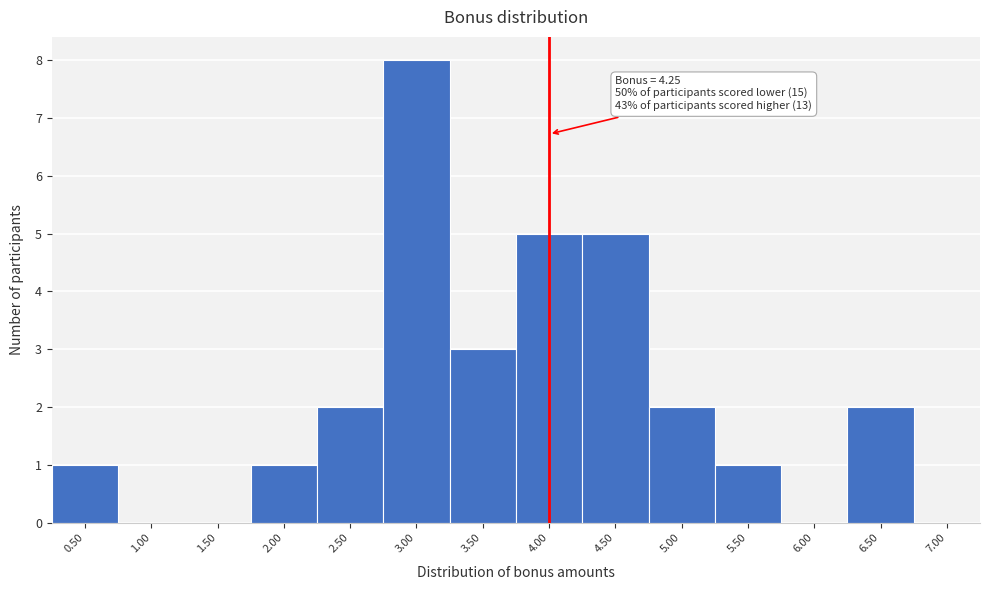

Reading left to right, what are all the values shown in this chart?

0.50=1	1.00=0	1.50=0	2.00=1	2.50=2	3.00=8	3.50=3	4.00=5	4.50=5	5.00=2	5.50=1	6.00=0	6.50=2	7.00=0